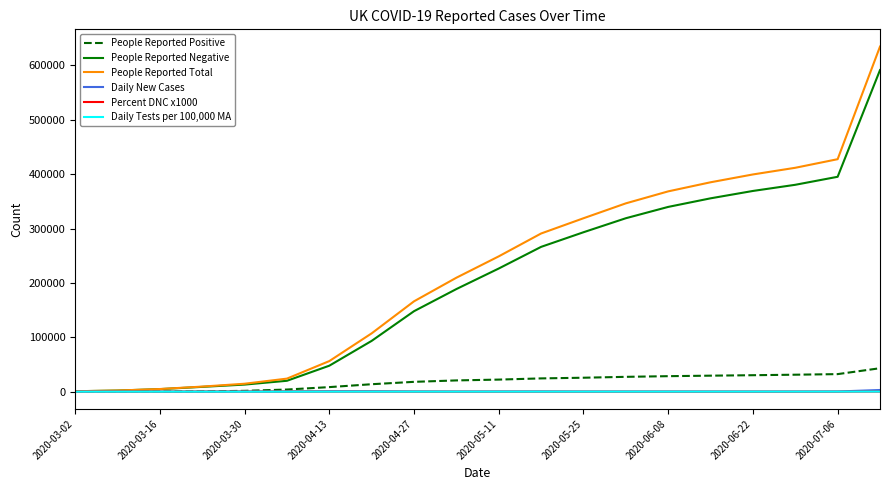

How many categories are shown in the chart?

20